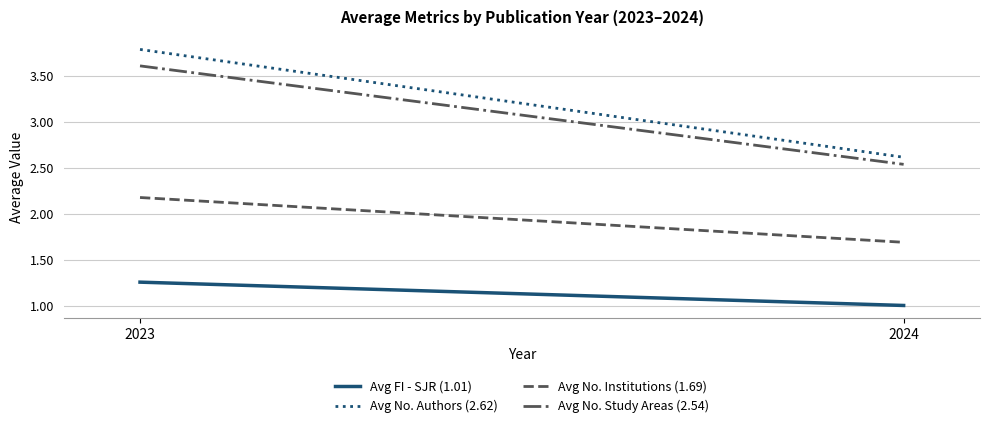

How many lines are shown in the chart?

4